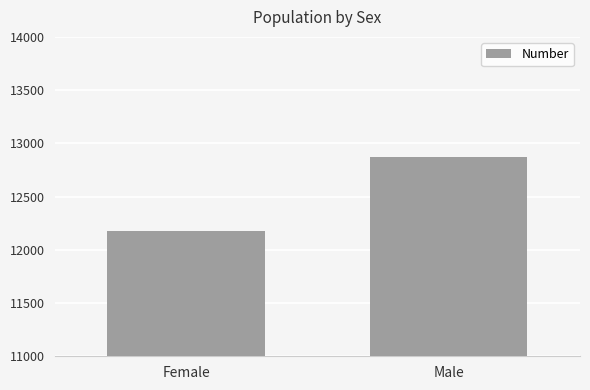

How many bars are there in total?

2